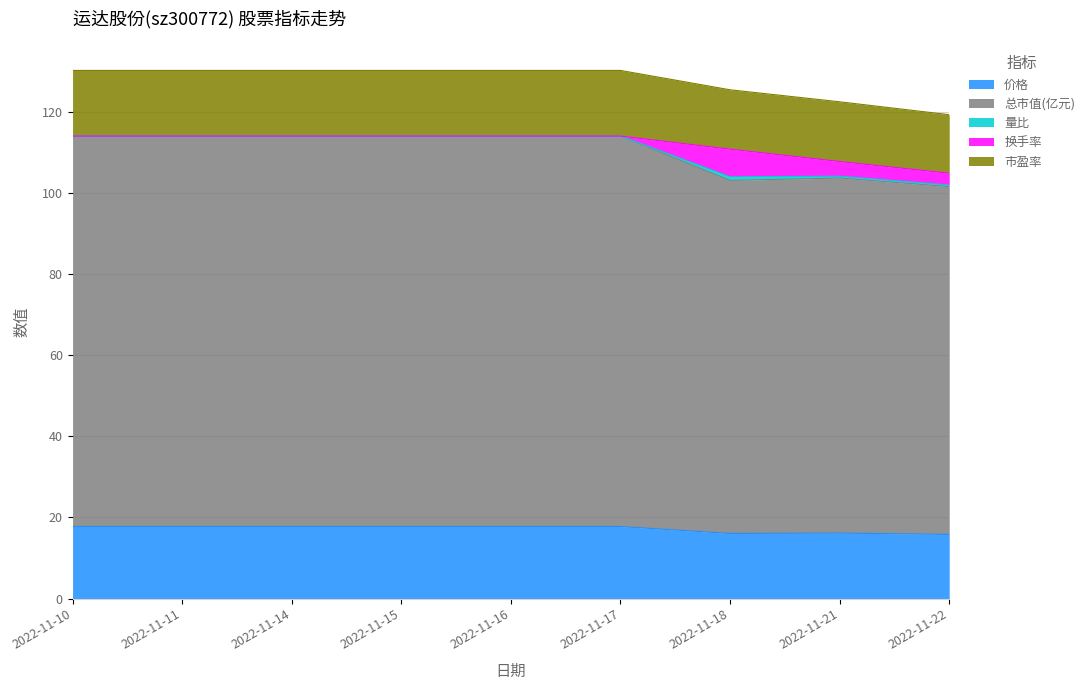

What is the value of the 价格 point at the 2nd from the left?

17.8